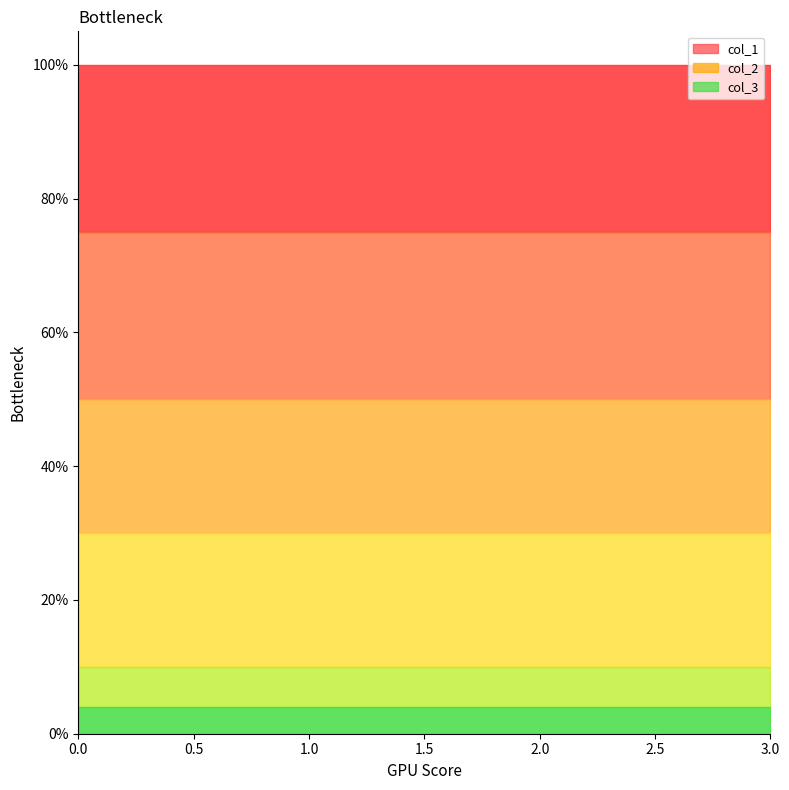

Which series has the largest total across all categories?

col_3